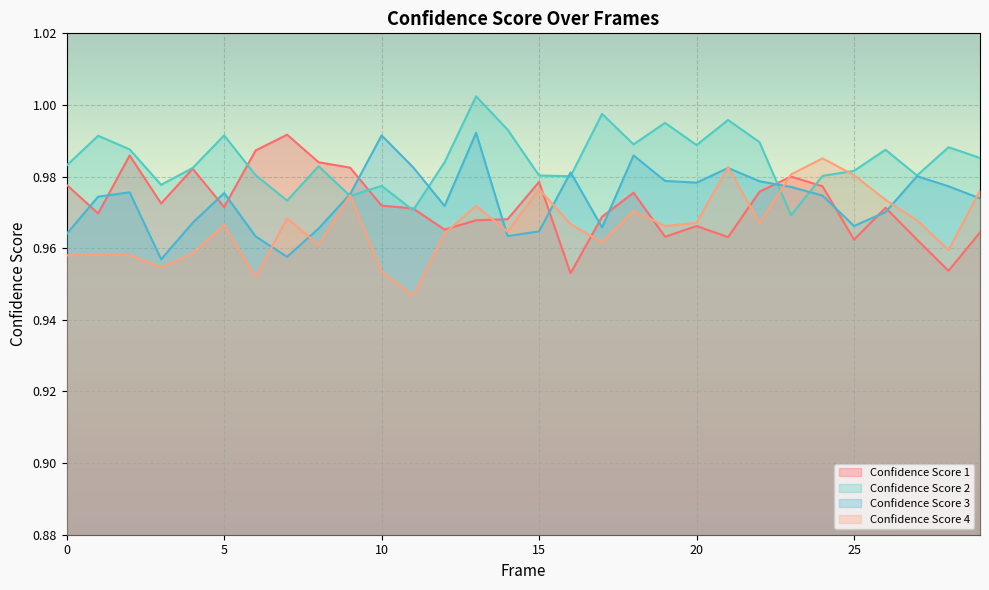

Reading left to right, transcribe all the data shown in this chart.

Confidence Score 1: 0=1.0	1=1.0	2=1.0	3=1.0	4=1.0	5=1.0	6=1.0	7=1.0	8=1.0	9=1.0	10=1.0	11=1.0	12=1.0	13=1.0	14=1.0	15=1.0	16=1.0	17=1.0	18=1.0	19=1.0	20=1.0	21=1.0	22=1.0	23=1.0	24=1.0	25=1.0	26=1.0	27=1.0	28=1.0	29=1.0
Confidence Score 2: 0=1.0	1=1.0	2=1.0	3=1.0	4=1.0	5=1.0	6=1.0	7=1.0	8=1.0	9=1.0	10=1.0	11=1.0	12=1.0	13=1.0	14=1.0	15=1.0	16=1.0	17=1.0	18=1.0	19=1.0	20=1.0	21=1.0	22=1.0	23=1.0	24=1.0	25=1.0	26=1.0	27=1.0	28=1.0	29=1.0
Confidence Score 3: 0=1.0	1=1.0	2=1.0	3=1.0	4=1.0	5=1.0	6=1.0	7=1.0	8=1.0	9=1.0	10=1.0	11=1.0	12=1.0	13=1.0	14=1.0	15=1.0	16=1.0	17=1.0	18=1.0	19=1.0	20=1.0	21=1.0	22=1.0	23=1.0	24=1.0	25=1.0	26=1.0	27=1.0	28=1.0	29=1.0
Confidence Score 4: 0=1.0	1=1.0	2=1.0	3=1.0	4=1.0	5=1.0	6=1.0	7=1.0	8=1.0	9=1.0	10=1.0	11=0.9	12=1.0	13=1.0	14=1.0	15=1.0	16=1.0	17=1.0	18=1.0	19=1.0	20=1.0	21=1.0	22=1.0	23=1.0	24=1.0	25=1.0	26=1.0	27=1.0	28=1.0	29=1.0